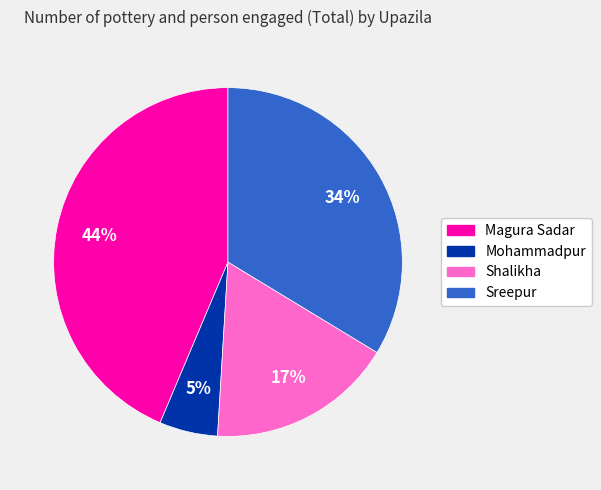

Rank the categories by value from highest to lowest.

Magura Sadar, Sreepur, Shalikha, Mohammadpur